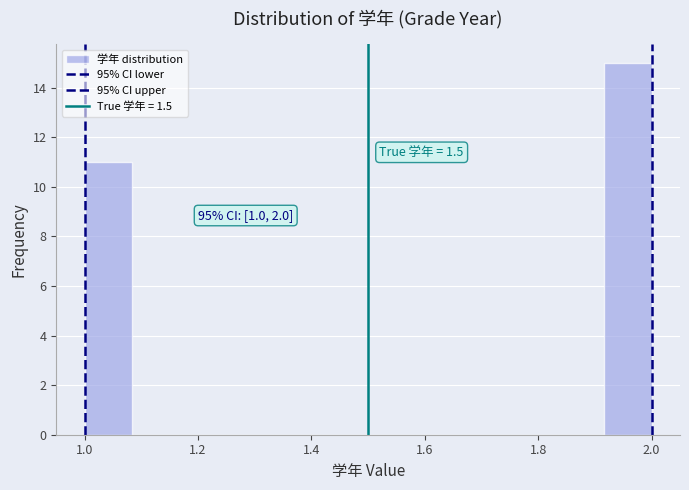

Over which range of the x-axis is the bar tallest?

1.92 to 2.00